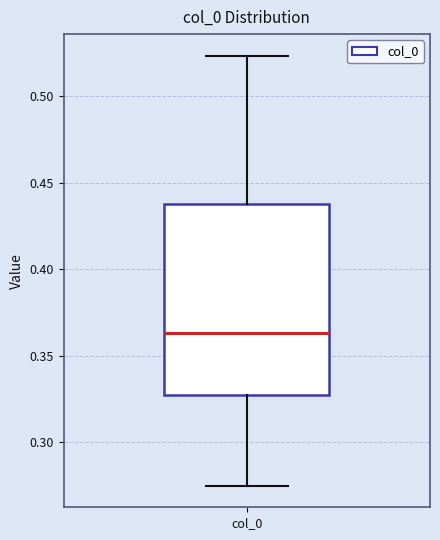

Transcribe this box plot: give where the median line is, the range the box spans, and where the two whiskers end, as read against the y-axis. The values are not printed on the chart, so give them approximately, as read against the axis.

median 0.365, box 0.325 to 0.440, whiskers 0.275 to 0.525